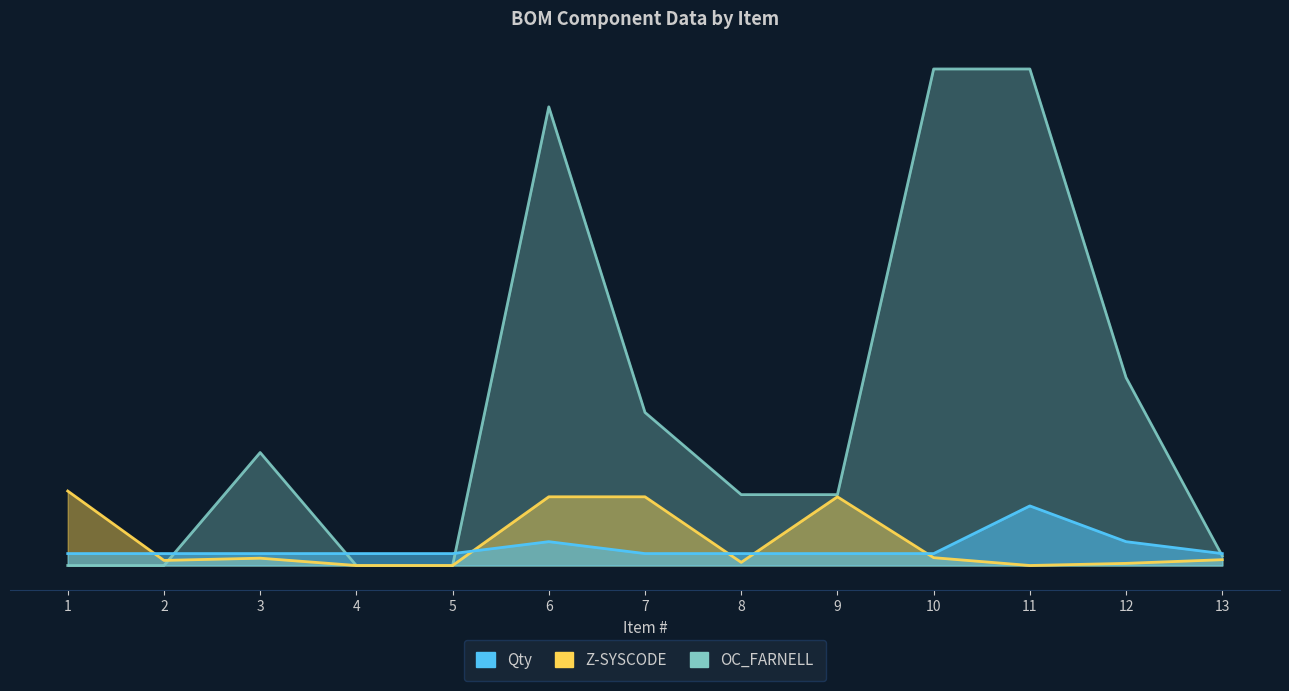

Is it true that Qty equals 100564.2 at 7?

False